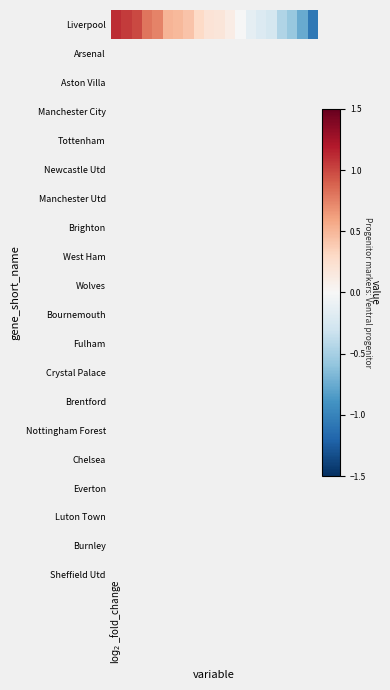

Reading right to left, transcribe all the data shown in this chart.

-1.1	-0.8	-0.6	-0.4	-0.3	-0.2	-0.1	-0.0	0.1	0.2	0.2	0.3	0.4	0.5	0.5	0.7	0.8	1.0	1.1	1.1